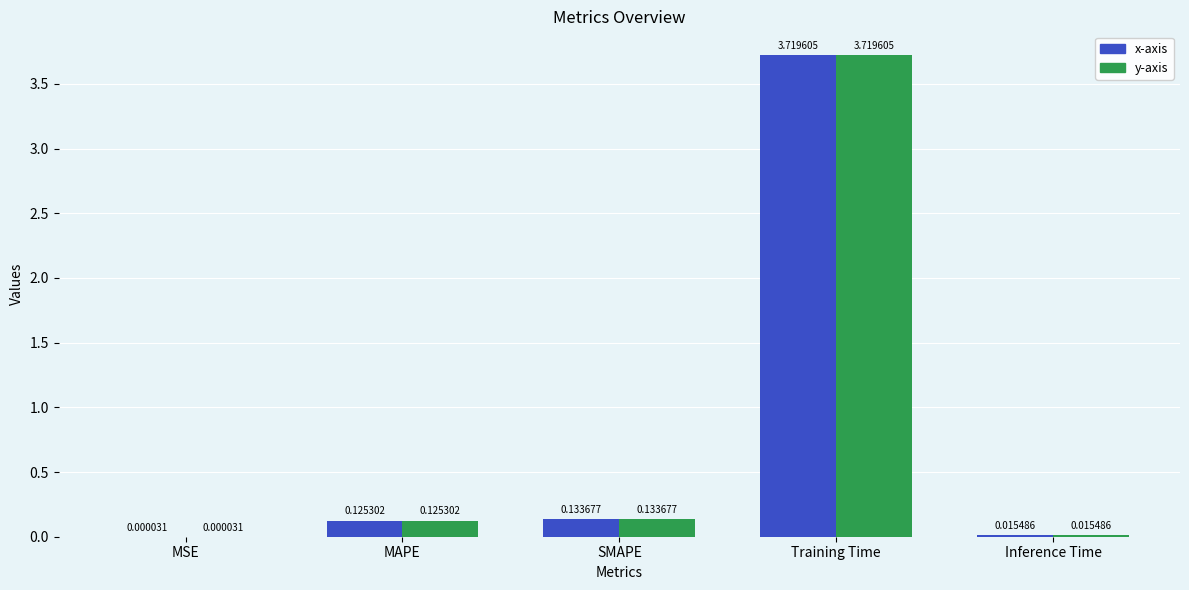

Does the chart contain stacked bars?

No